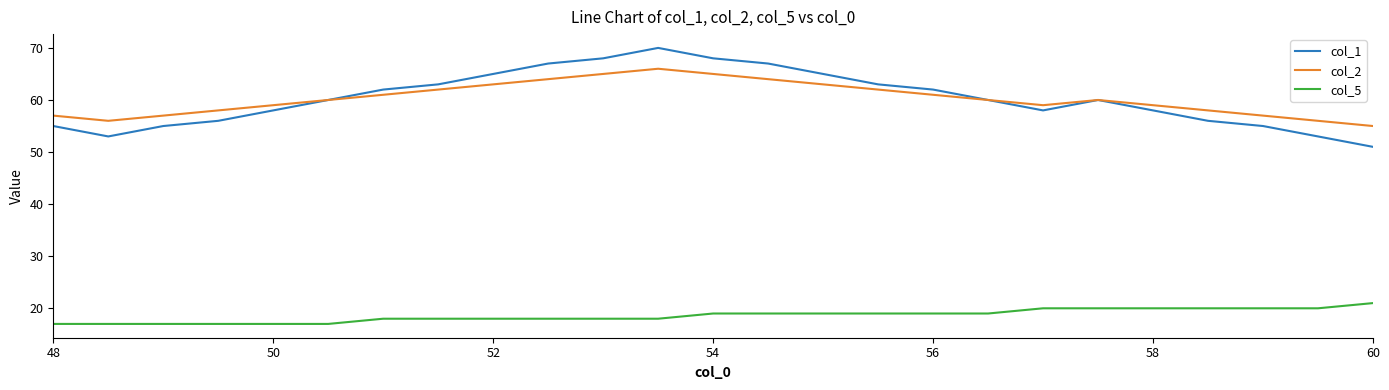

List the series in order of their peak value, lowest first.

col_5, col_2, col_1